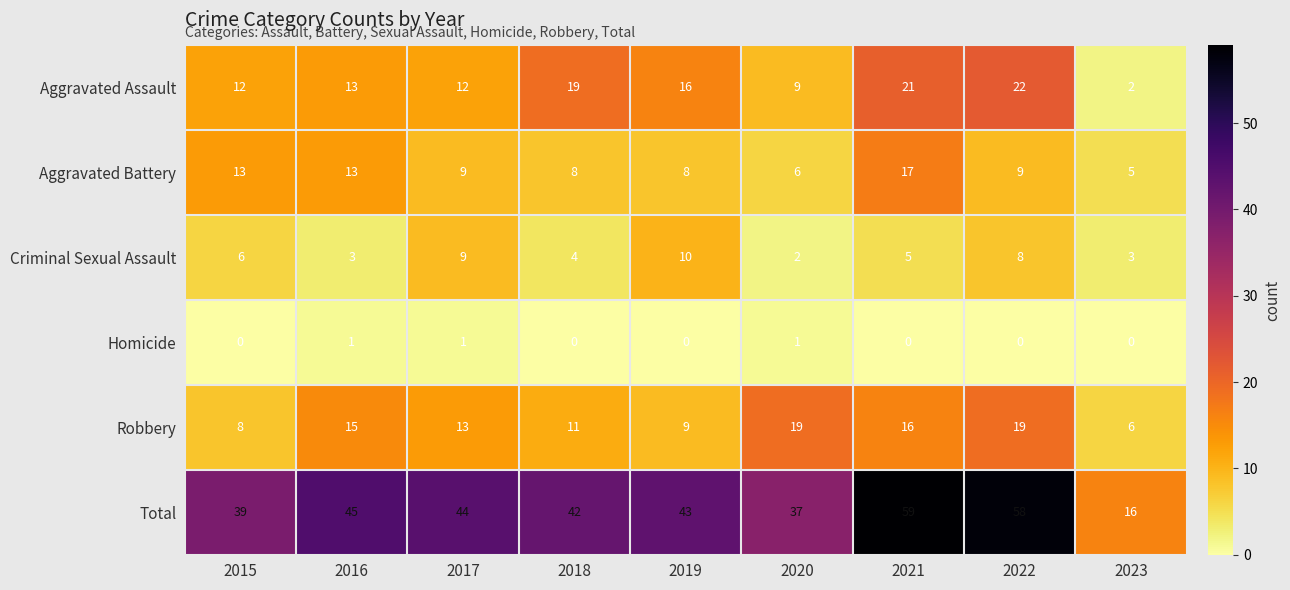

At how many categories does at least one series exceed 6?

9